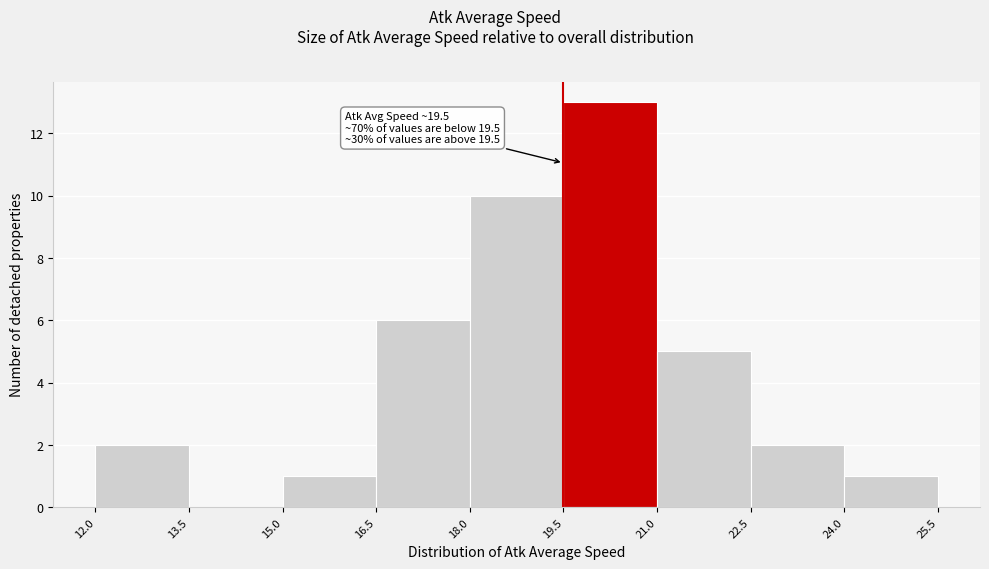

Which range on the x-axis has the tallest bar?

19.5 to 21.0